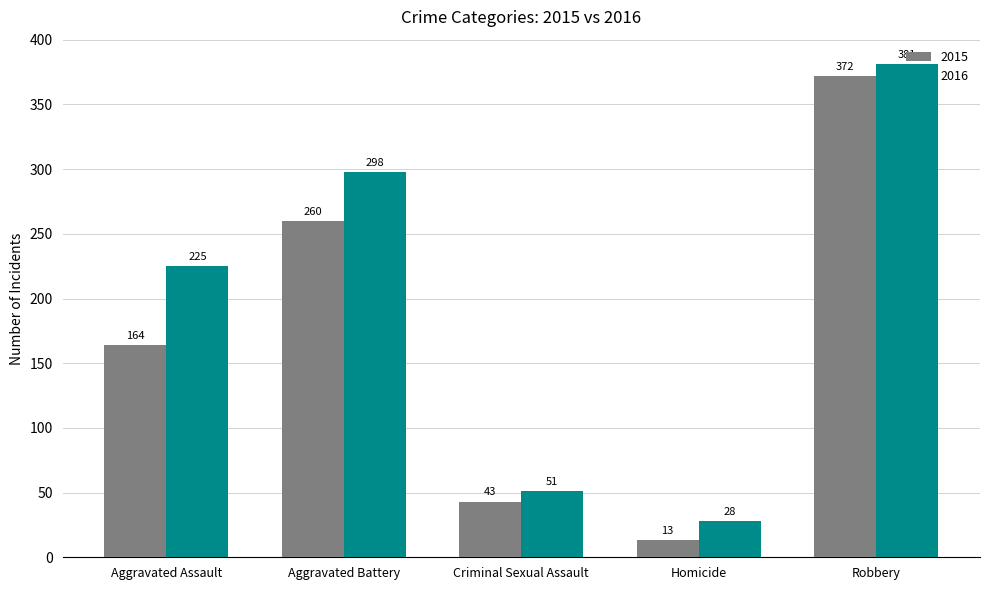

How many bars are there in each group?

2